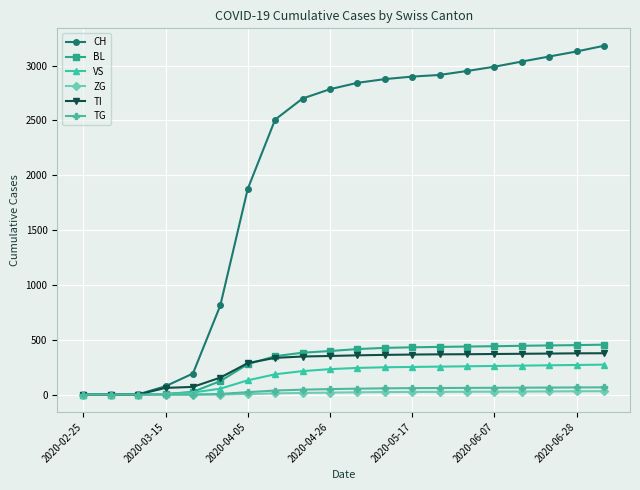

Which series has the largest total across all categories?

CH